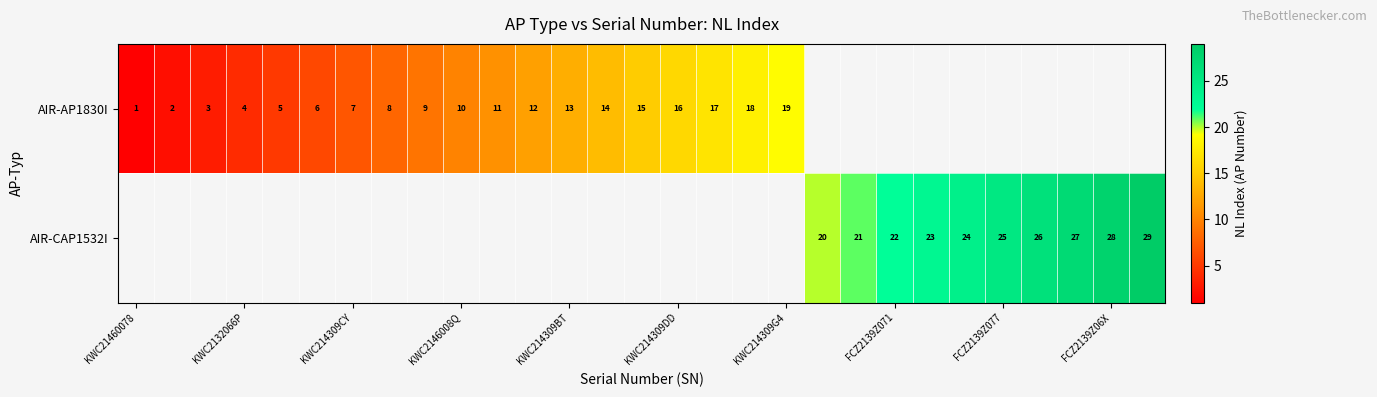

True or false: AIR-CAP1532I has a value of 29 at FCZ2139Z071.

False